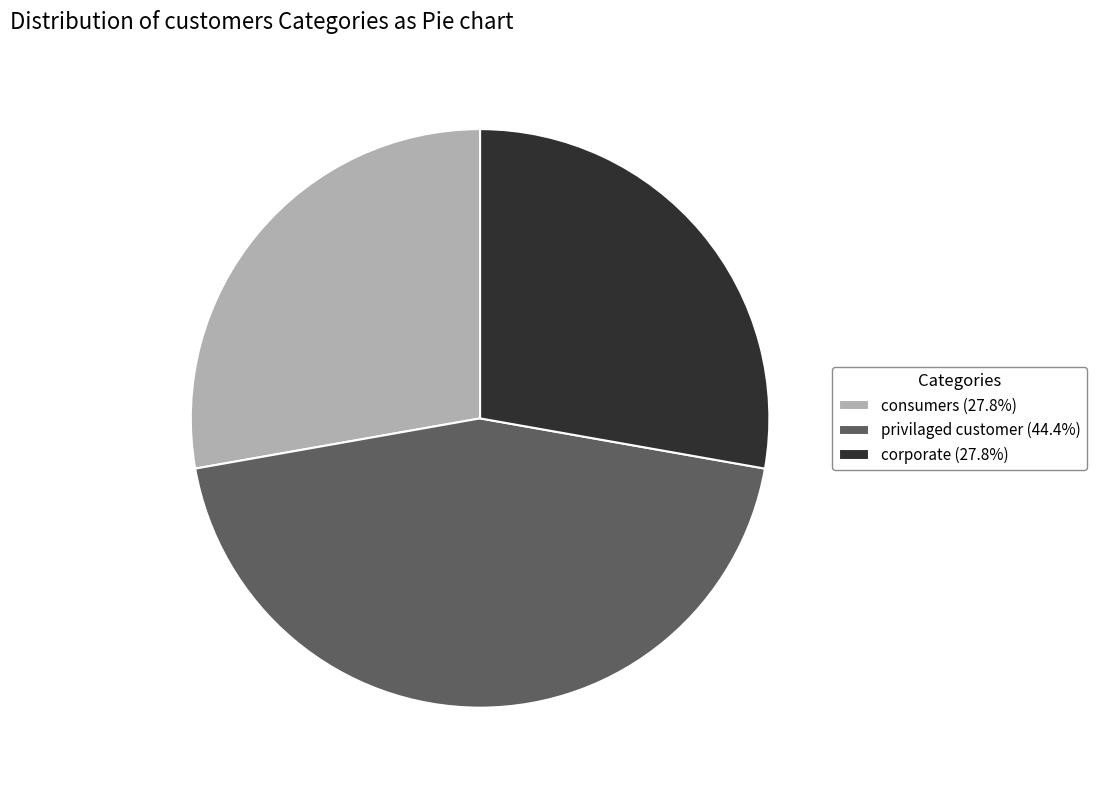

Does consumers account for over 50% of the chart?

No